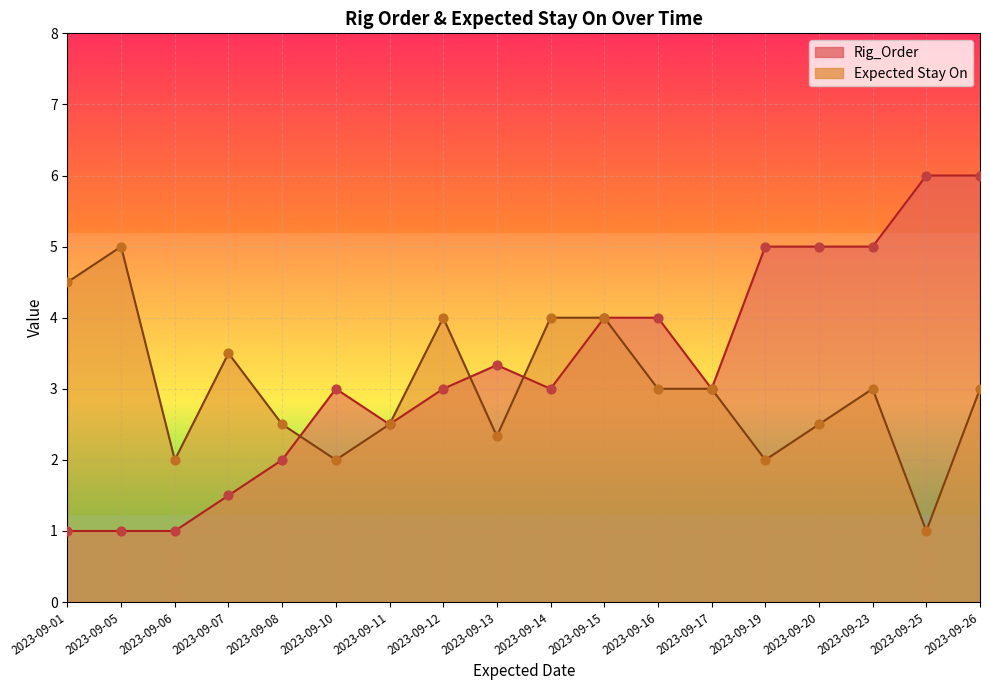

Which series contains the lowest Y value?

Rig_Order